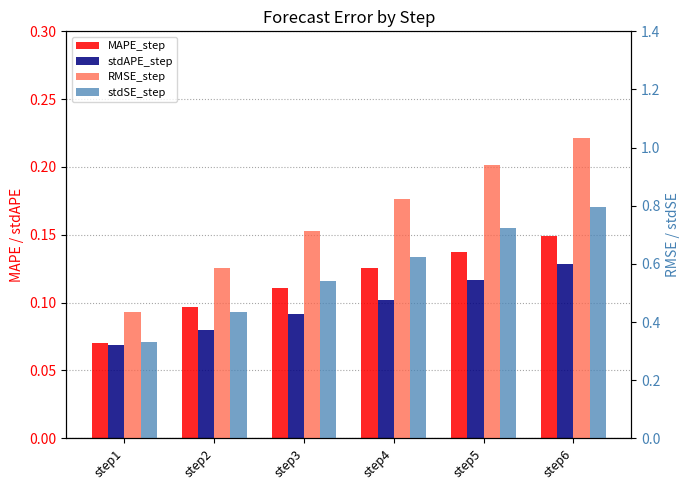

Which series has the widest spread of values?

RMSE_step